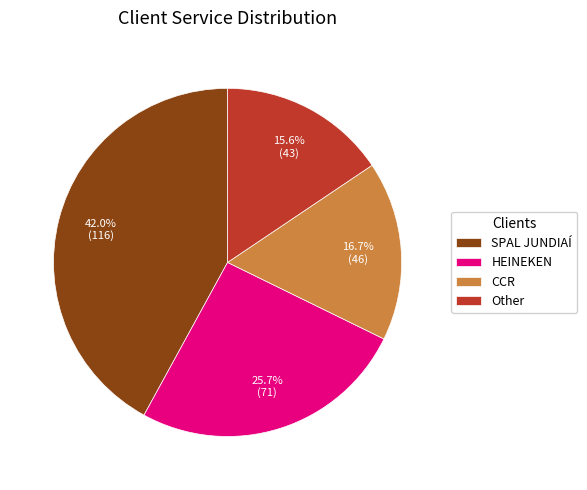

Is there a majority slice in this chart?

No